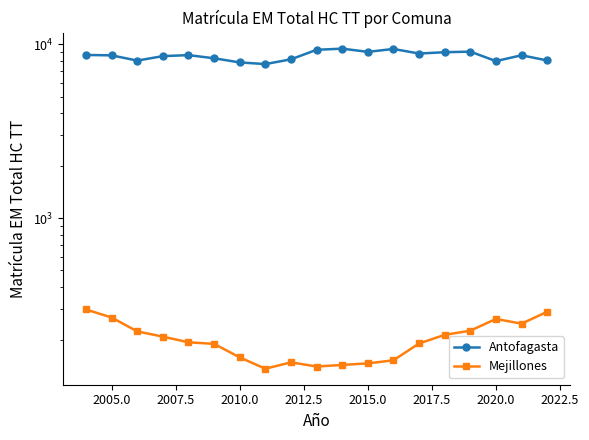

How many categories are shown in the chart?

19